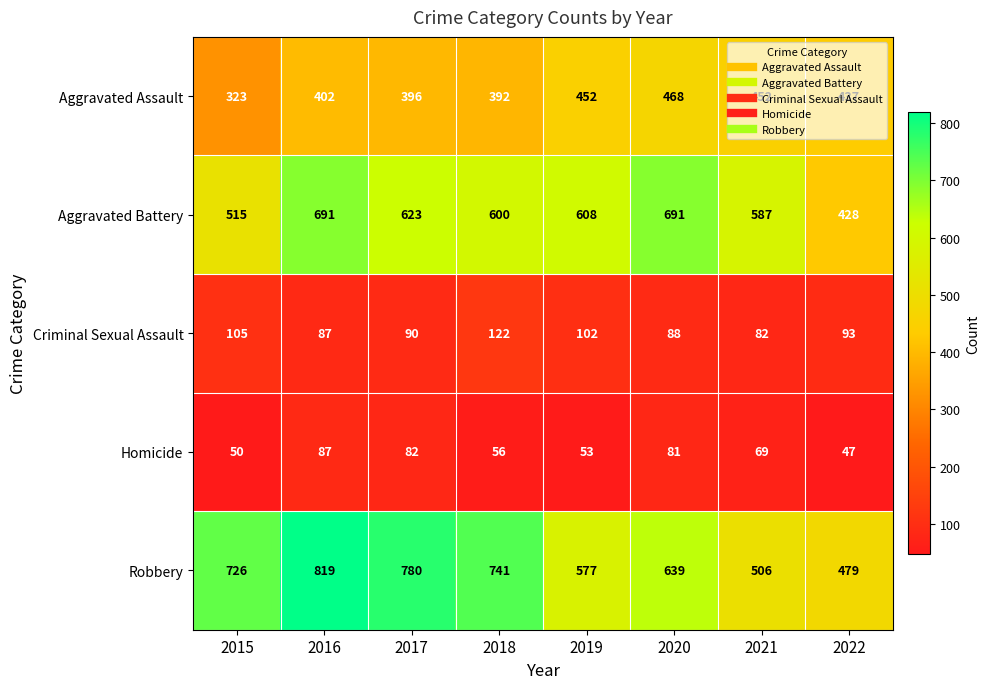

Which category has the lowest value across all series?

2022